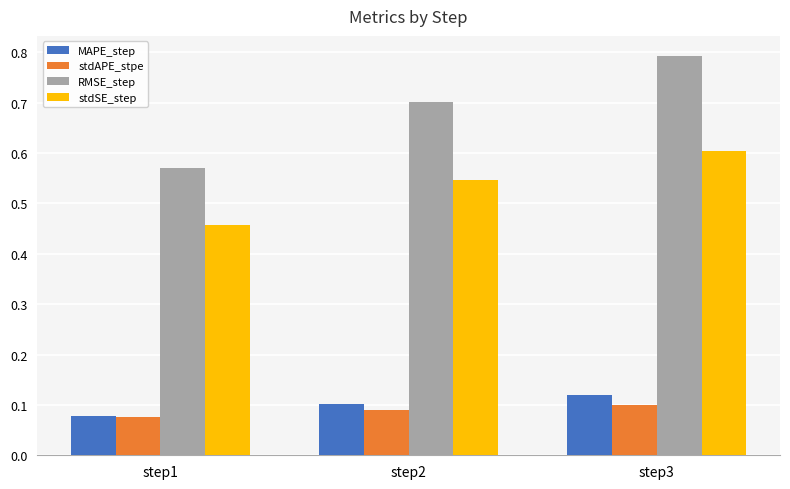

The value of MAPE_step at step3 is 0.0. True or false?

False